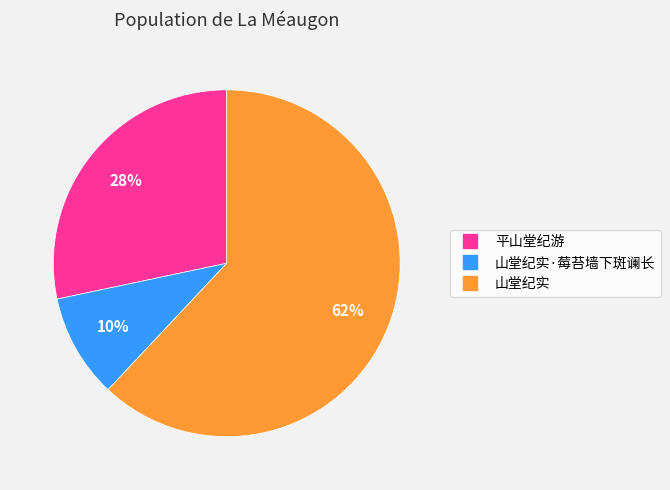

To the nearest percent, what is the average slice percentage?

33%